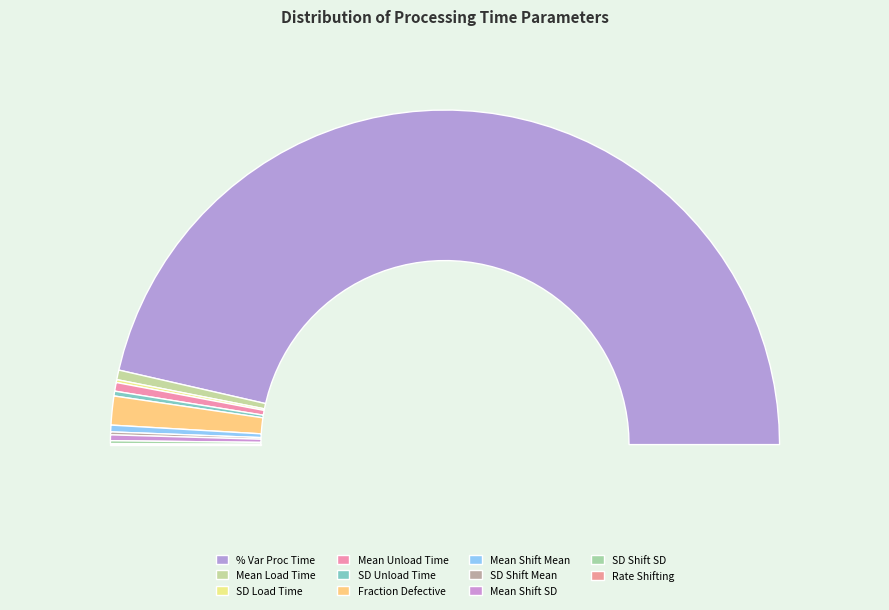

Is there any slice that represents more than half of the pie?

Yes